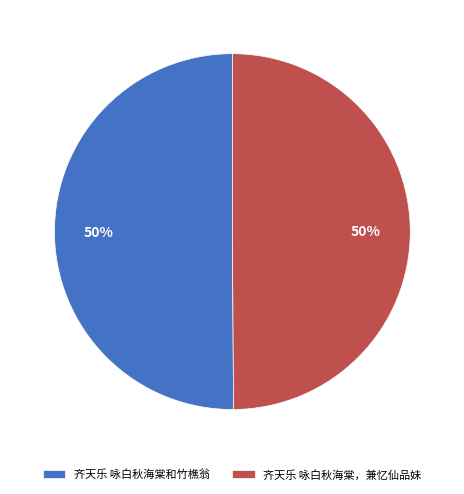

What is the ratio of the value at 齐天乐 咏白秋海棠和竹樵翁 to the value at 齐天乐 咏白秋海棠，兼忆仙品妹?

1.0